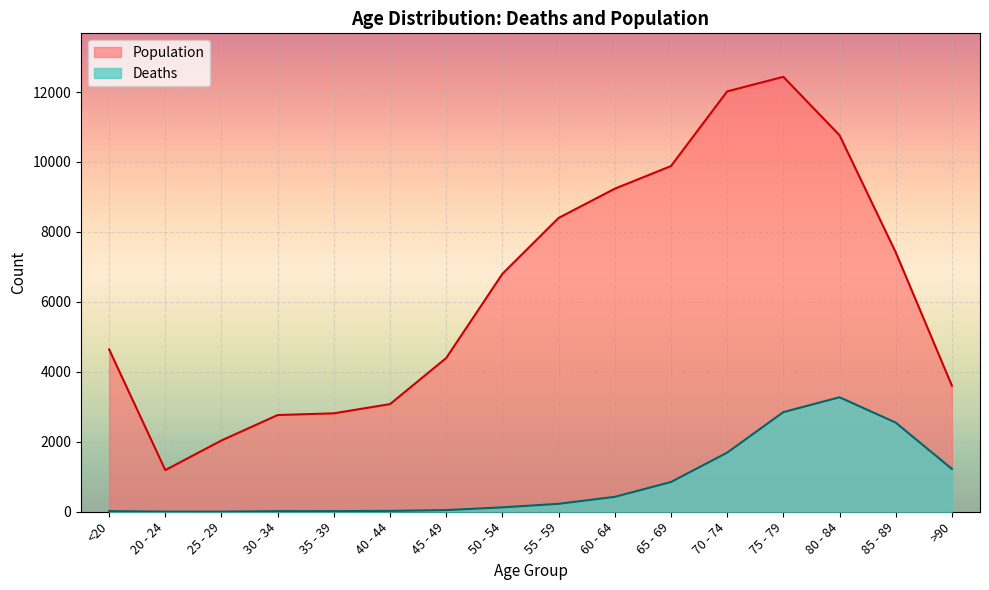

How many data points in Population are above 6803?

7